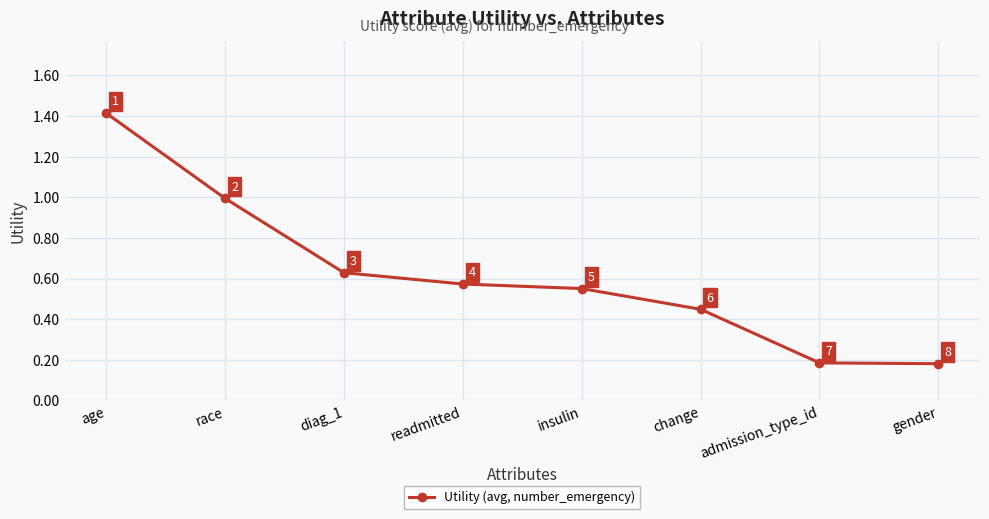

What is the change in value from readmitted to change?

-0.1